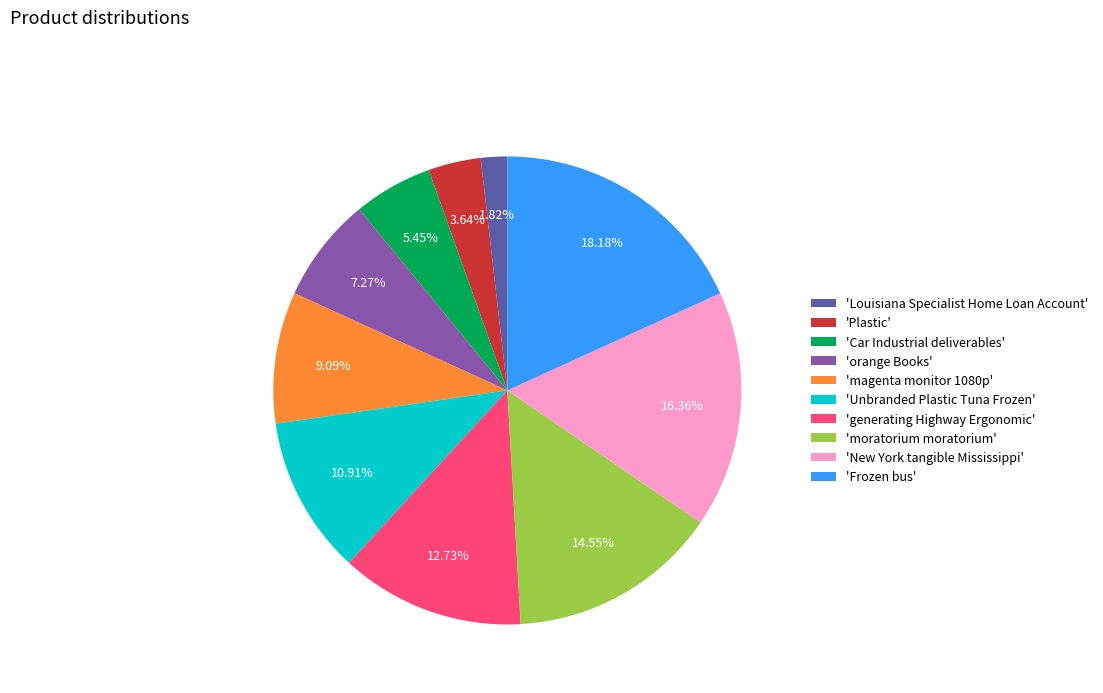

Do 'orange Books' and 'Unbranded Plastic Tuna Frozen' together represent more than half of the pie?

No